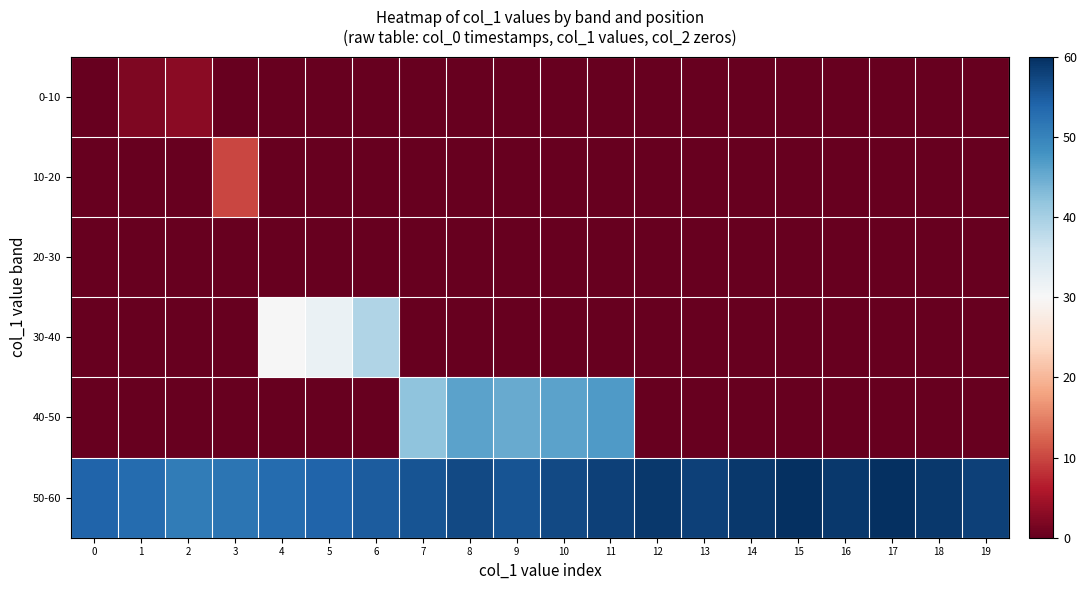

Reading right to left, transcribe all the data shown in this chart.

0-10: 19=0	18=0	17=0	16=0	15=0	14=0	13=0	12=0	11=0	10=0	9=0	8=0	7=0	6=0	5=0	4=0	3=0	2=3	1=2	0=0
10-20: 19=0	18=0	17=0	16=0	15=0	14=0	13=0	12=0	11=0	10=0	9=0	8=0	7=0	6=0	5=0	4=0	3=10	2=0	1=0	0=0
20-30: 19=0	18=0	17=0	16=0	15=0	14=0	13=0	12=0	11=0	10=0	9=0	8=0	7=0	6=0	5=0	4=0	3=0	2=0	1=0	0=0
30-40: 19=0	18=0	17=0	16=0	15=0	14=0	13=0	12=0	11=0	10=0	9=0	8=0	7=0	6=39	5=32	4=30	3=0	2=0	1=0	0=0
40-50: 19=0	18=0	17=0	16=0	15=0	14=0	13=0	12=0	11=47	10=46	9=45	8=46	7=42	6=0	5=0	4=0	3=0	2=0	1=0	0=0
50-60: 19=58	18=59	17=60	16=59	15=60	14=59	13=58	12=59	11=58	10=57	9=56	8=57	7=56	6=55	5=54	4=53	3=52	2=51	1=53	0=54